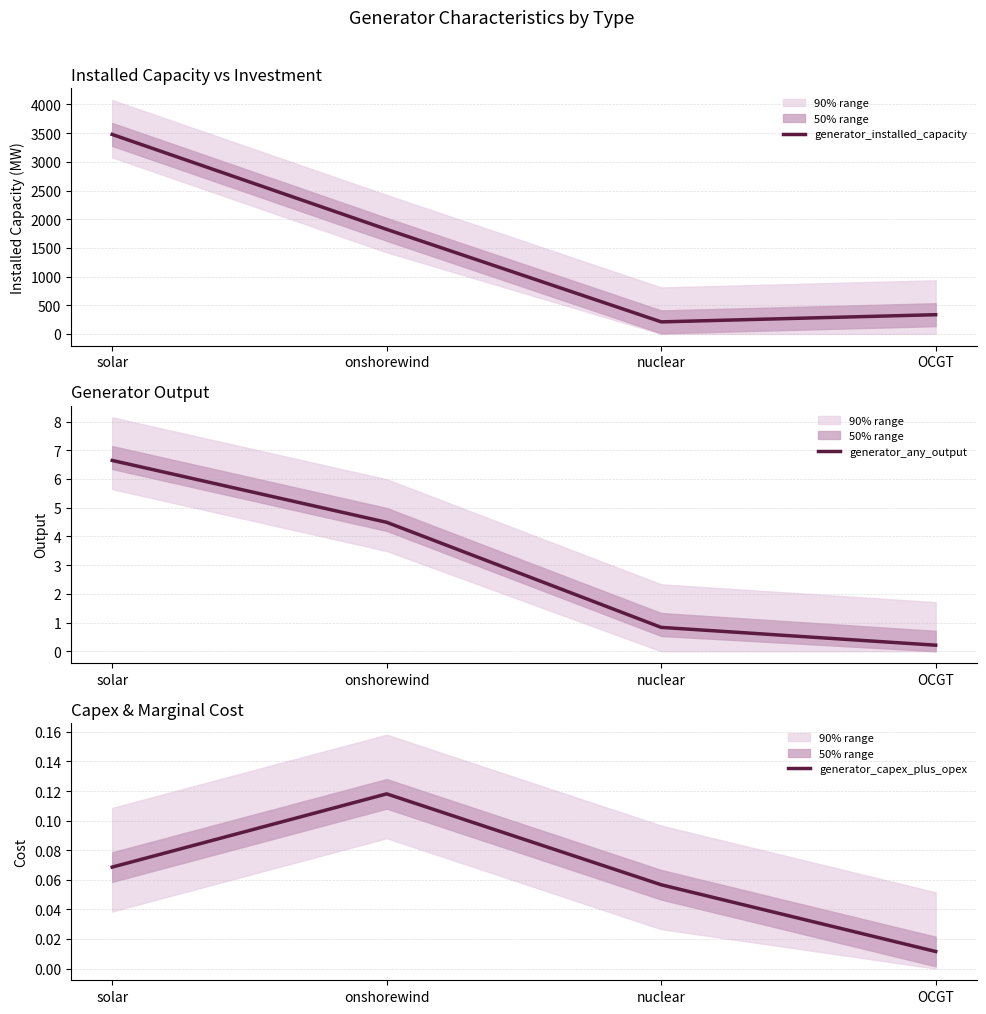

What is the difference between the maximum and second lowest values in the generator_installed_capacity series?

3142.6